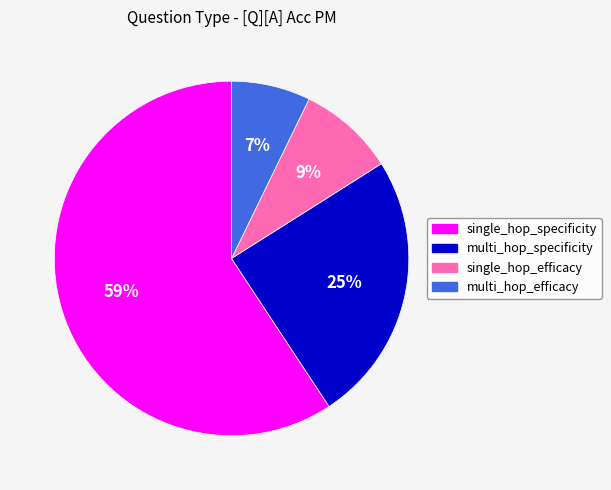

To the nearest percent, what is the difference between the largest and smallest slice percentages?

52%